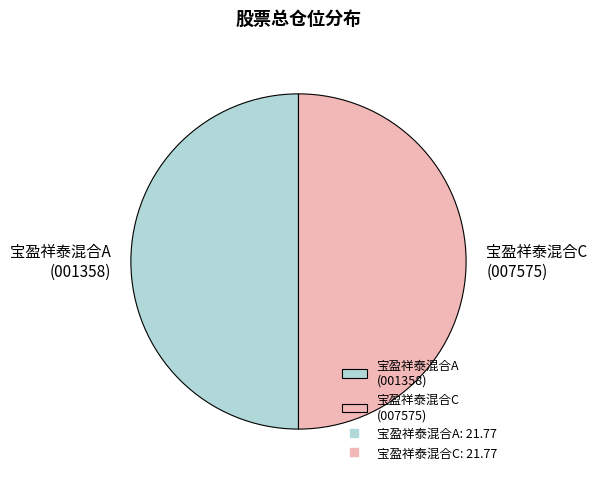

The 宝盈祥泰混合C (007575) slice represents 50% of the pie. True or false?

True